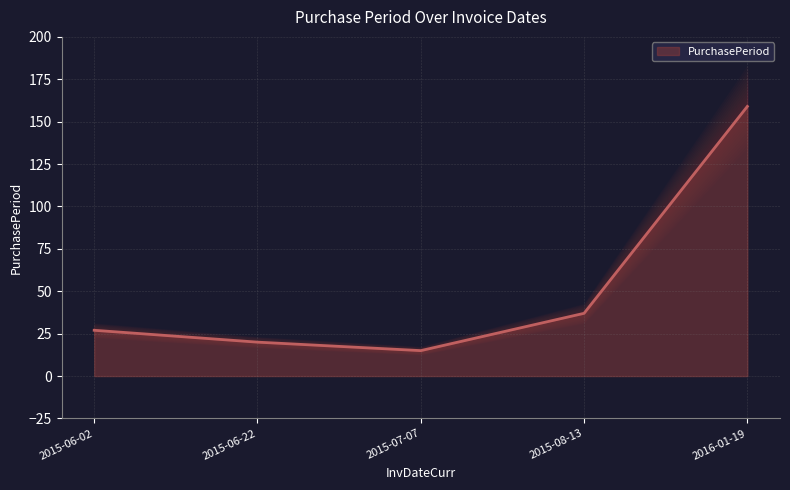

Reading left to right, transcribe all the data shown in this chart.

2015-06-02=27	2015-06-22=20	2015-07-07=15	2015-08-13=37	2016-01-19=159